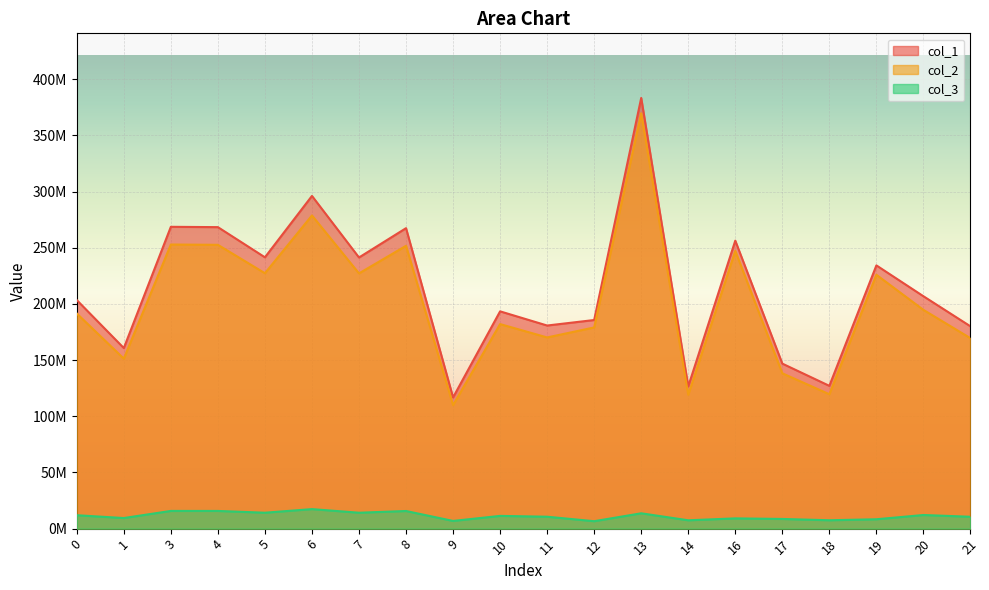

What is the difference between the highest and lowest values at 8?

251708554.3